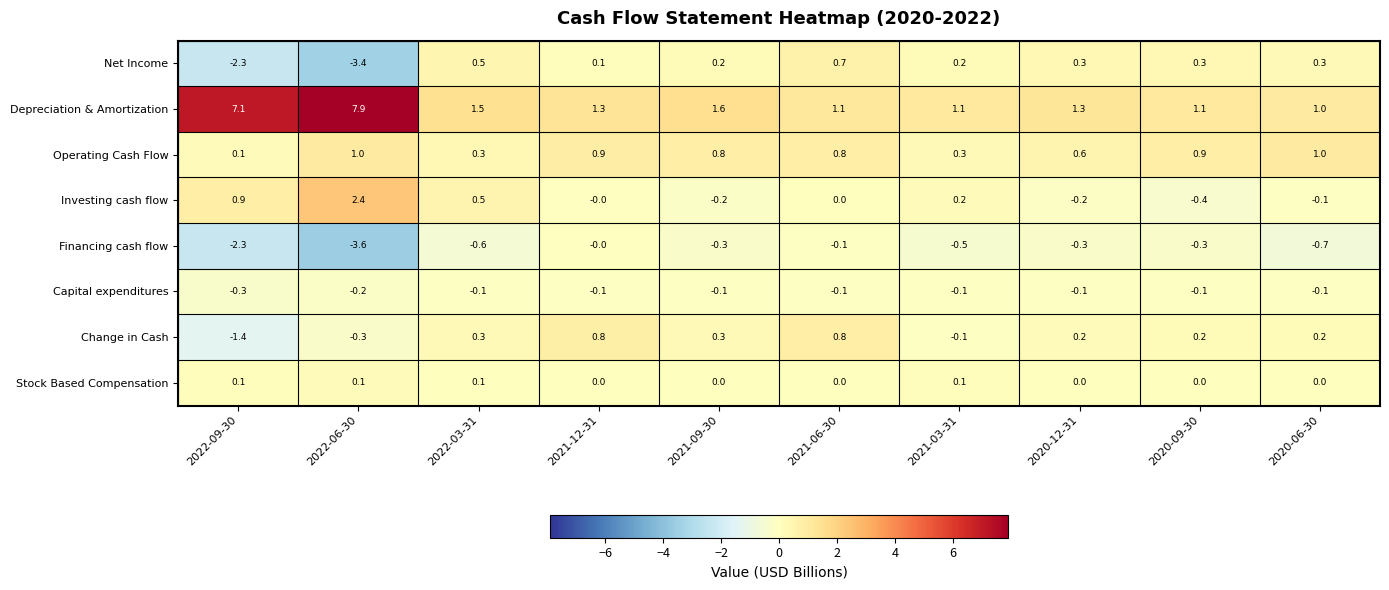

Count the Stock Based Compensation values in the range 0 to 1.

10